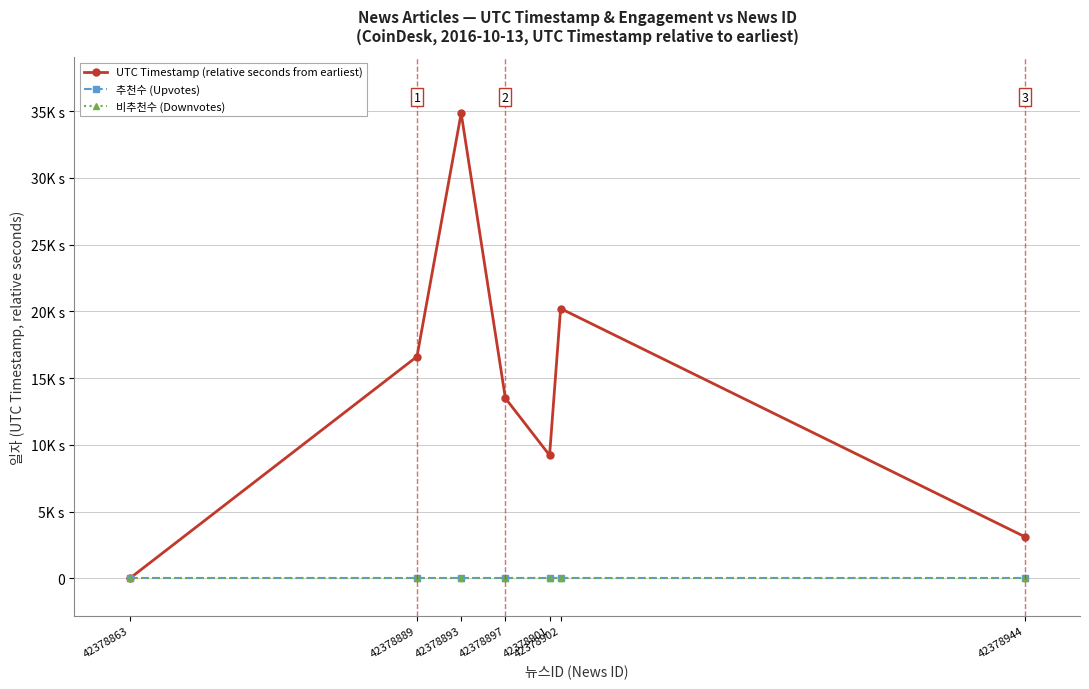

Which series has the largest total across all categories?

UTC Timestamp (relative seconds from earliest)